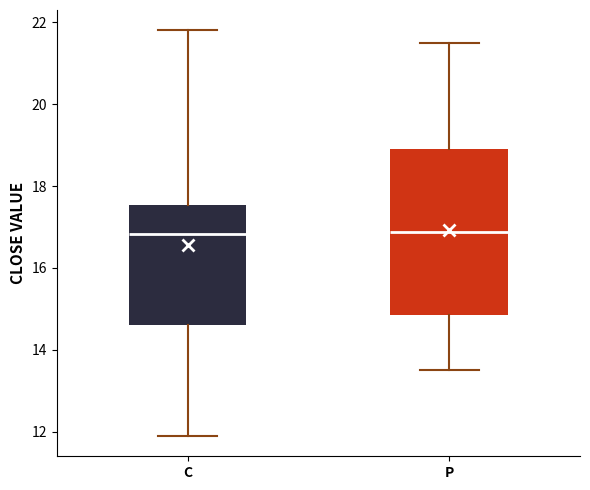

Reading left to right, read every box against the y-axis: the position of its median line, the range the box covers, and the ends of its whiskers. The values are not printed on the chart, so give them approximately, as read against the axis.

C: median 16.8, box 14.6 to 17.6, whiskers 12.0 to 21.8
P: median 16.8, box 14.8 to 19.0, whiskers 13.6 to 21.6